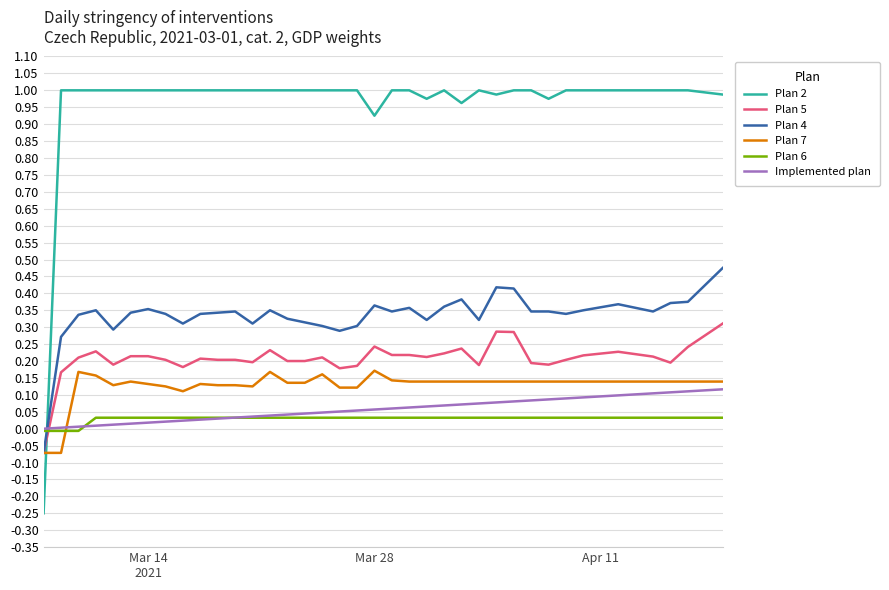

Which series has the widest spread of values?

Plan 2